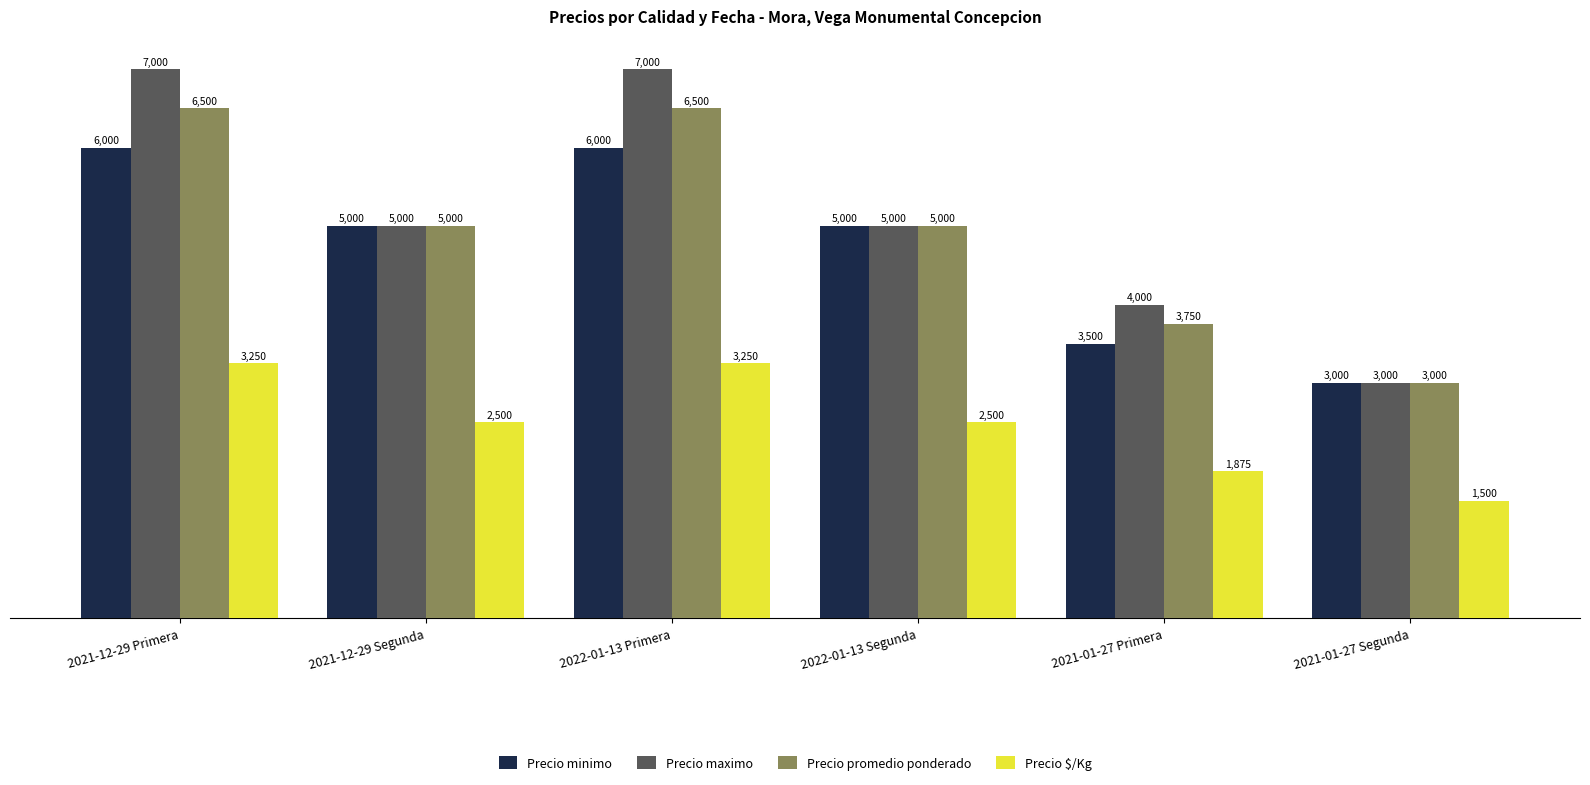

Which series has the largest total across all categories?

Precio maximo